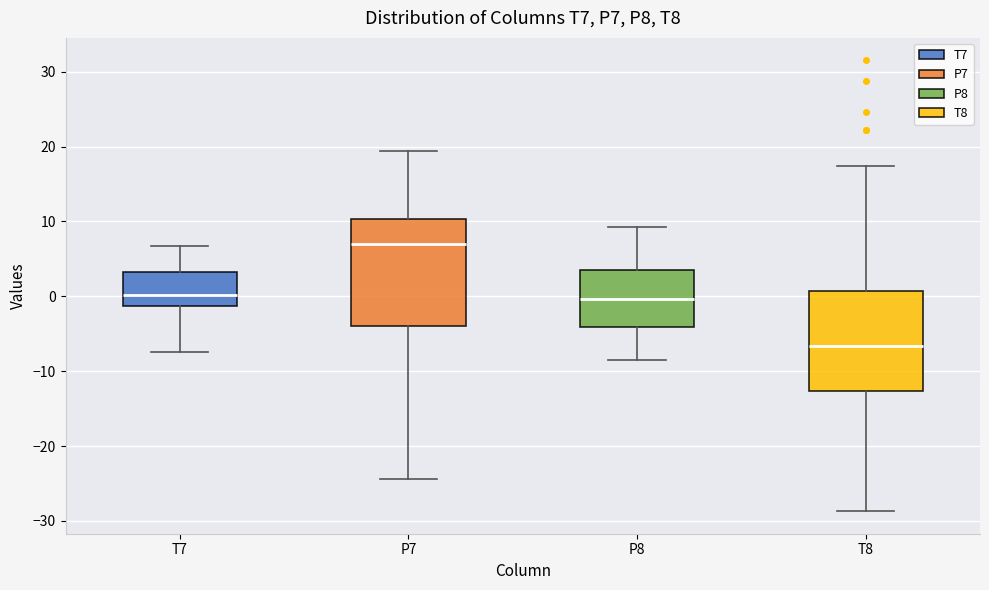

Which box has the highest median line?

P7